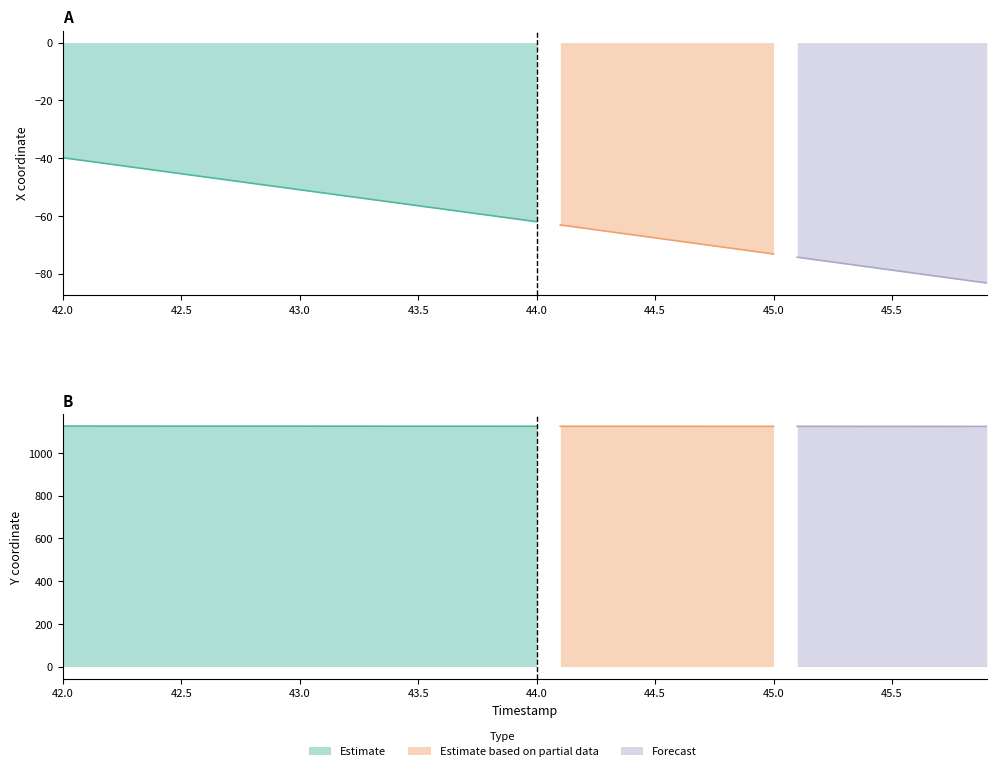

Is it true that Y equals 1124.5 at 44.3?

True